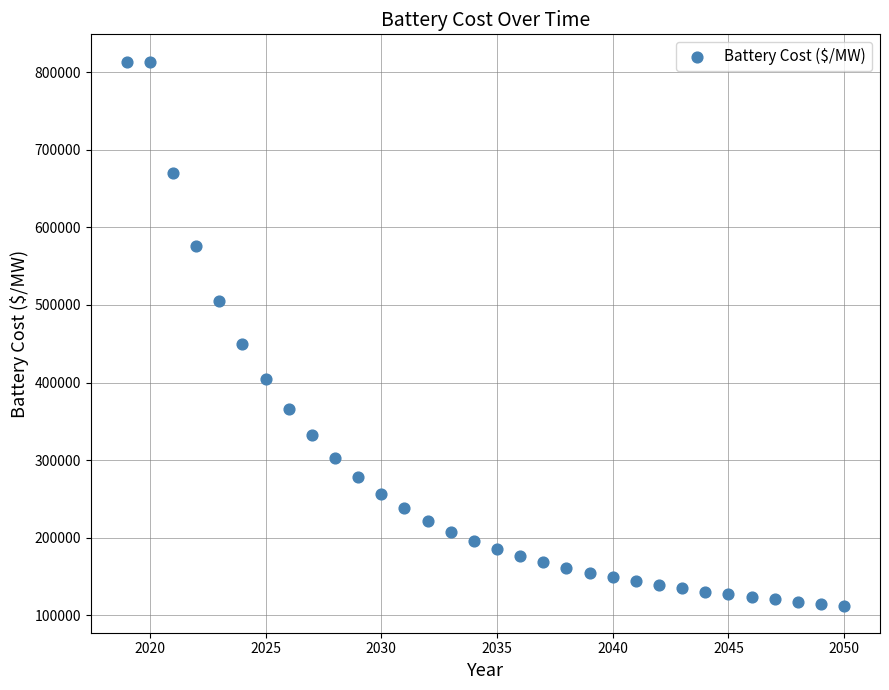

What is the range of Y values (max minus min)?

700775.0